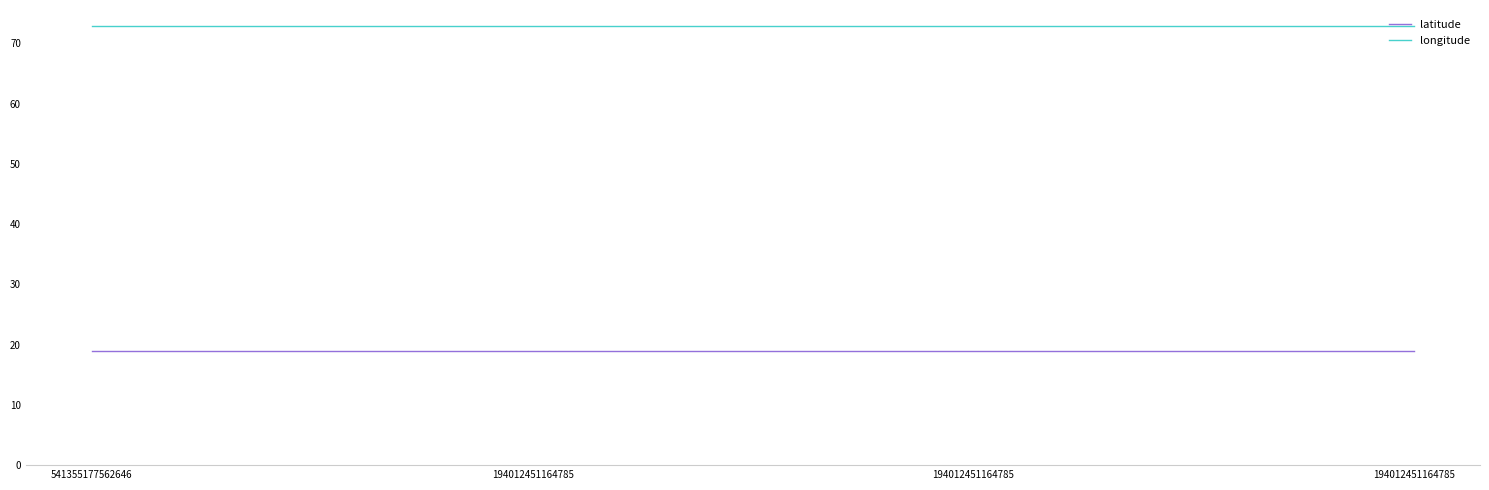

Read the latitude value at 541355177562646.

18.9